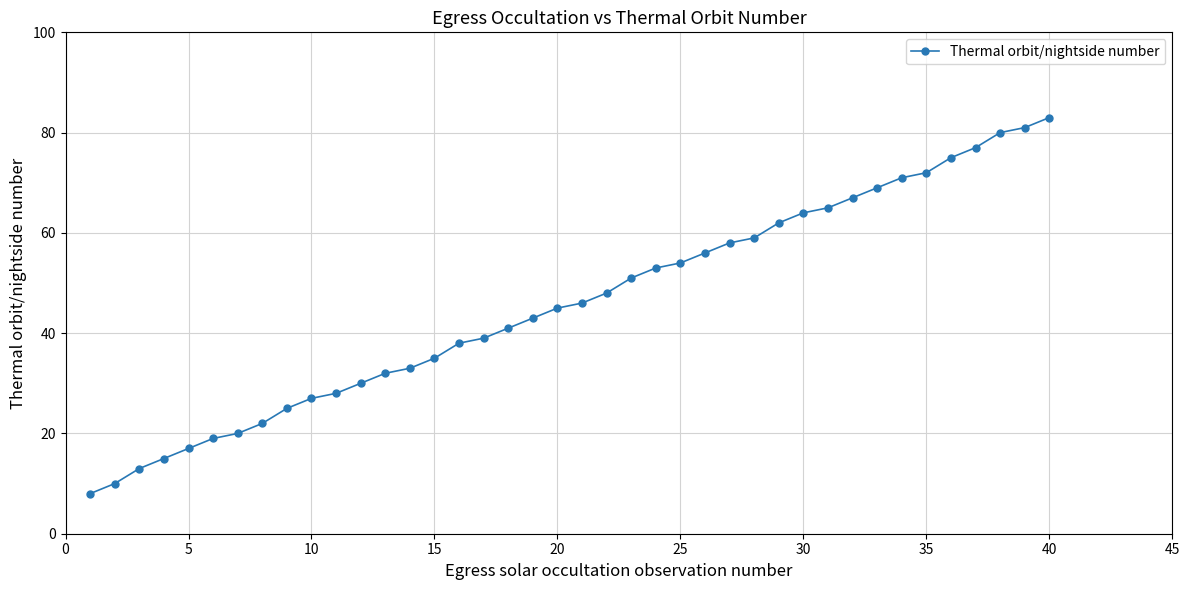

What is the greatest value displayed?

83